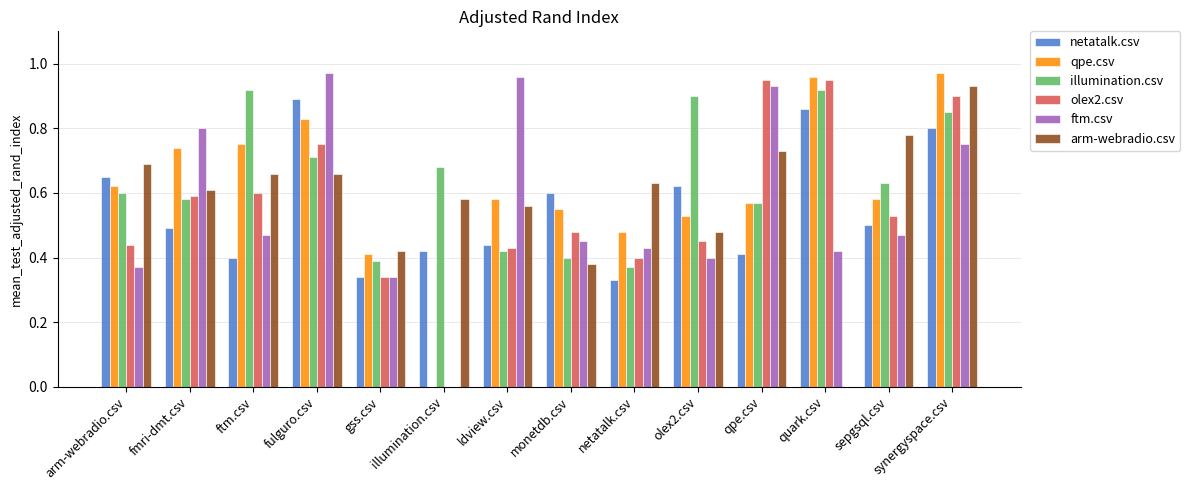

What are all the series names shown in the legend?

netatalk.csv, qpe.csv, illumination.csv, olex2.csv, ftm.csv, arm-webradio.csv